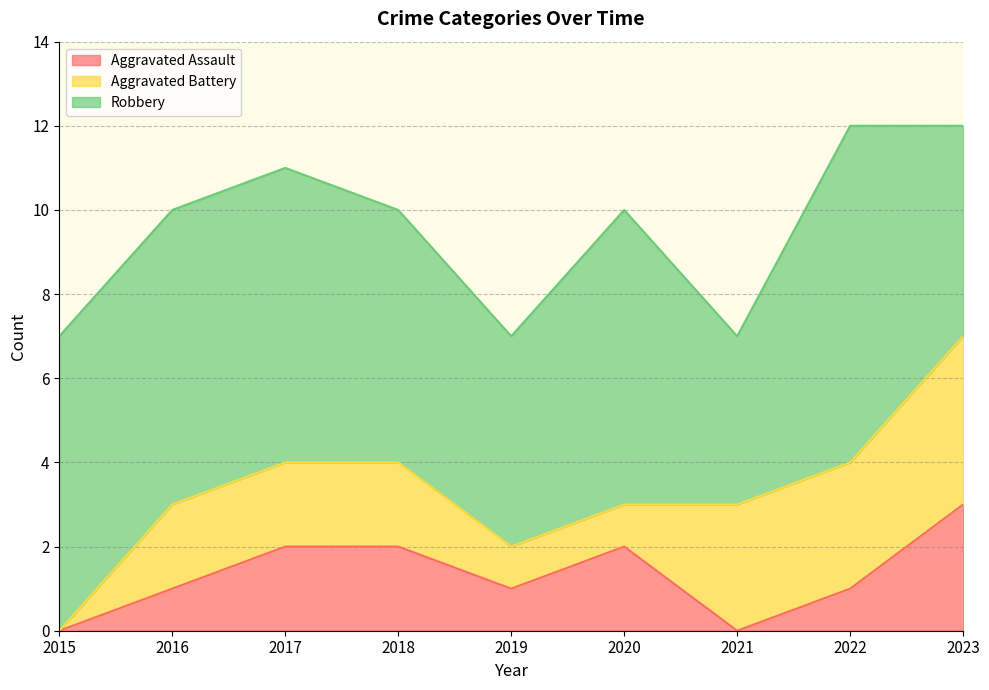

The Aggravated Assault series shows 2 at 2021. True or false?

False